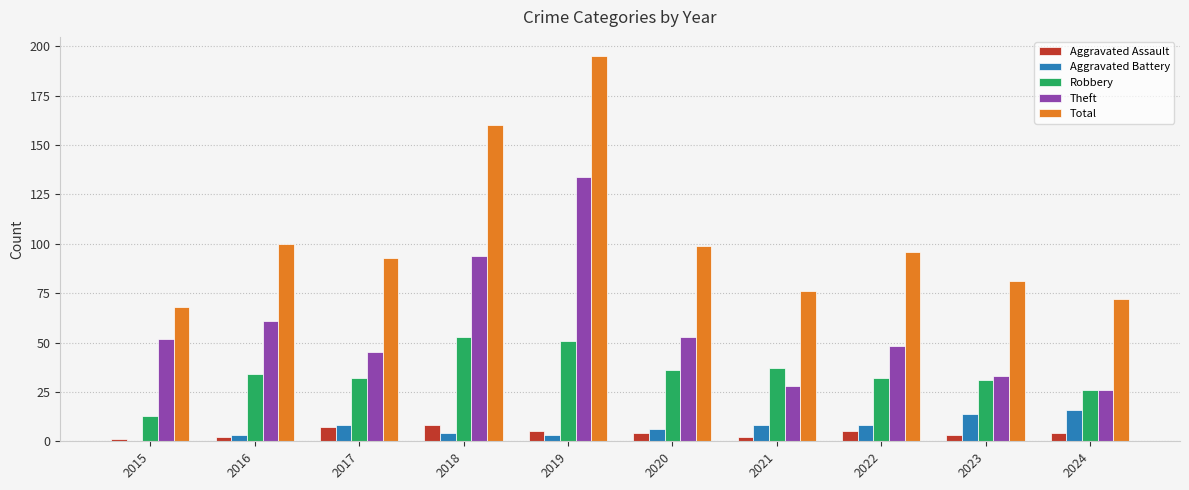

Is the value of Total at 2019 greater than the value of Aggravated Assault at 2020?

Yes